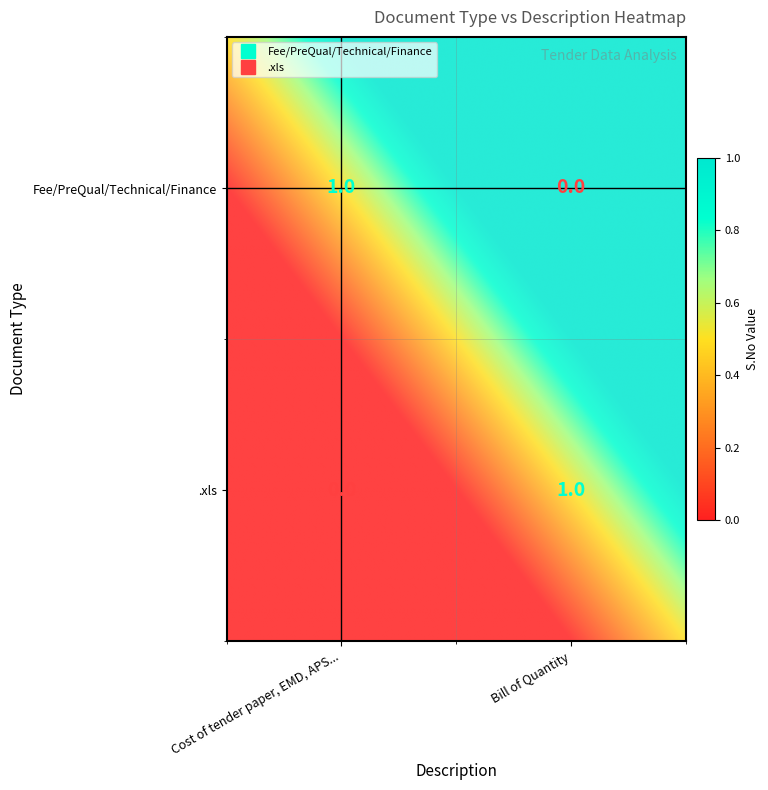

What is the sum of the .xls values at 1 and 0?

1